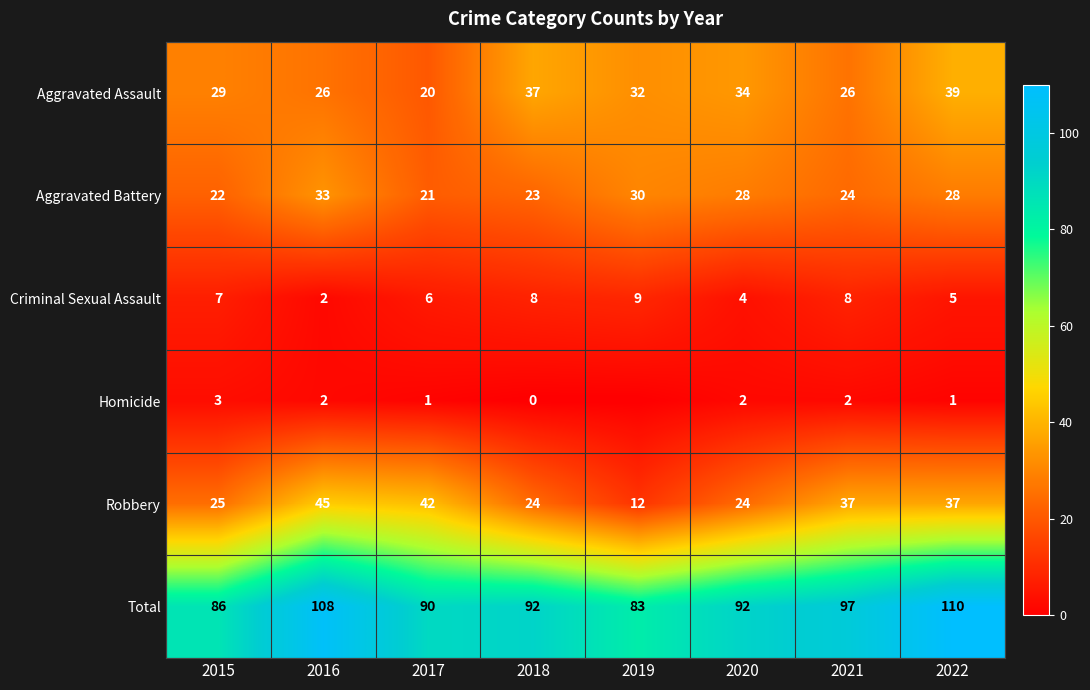

What is the total value across all series at 2021?

194